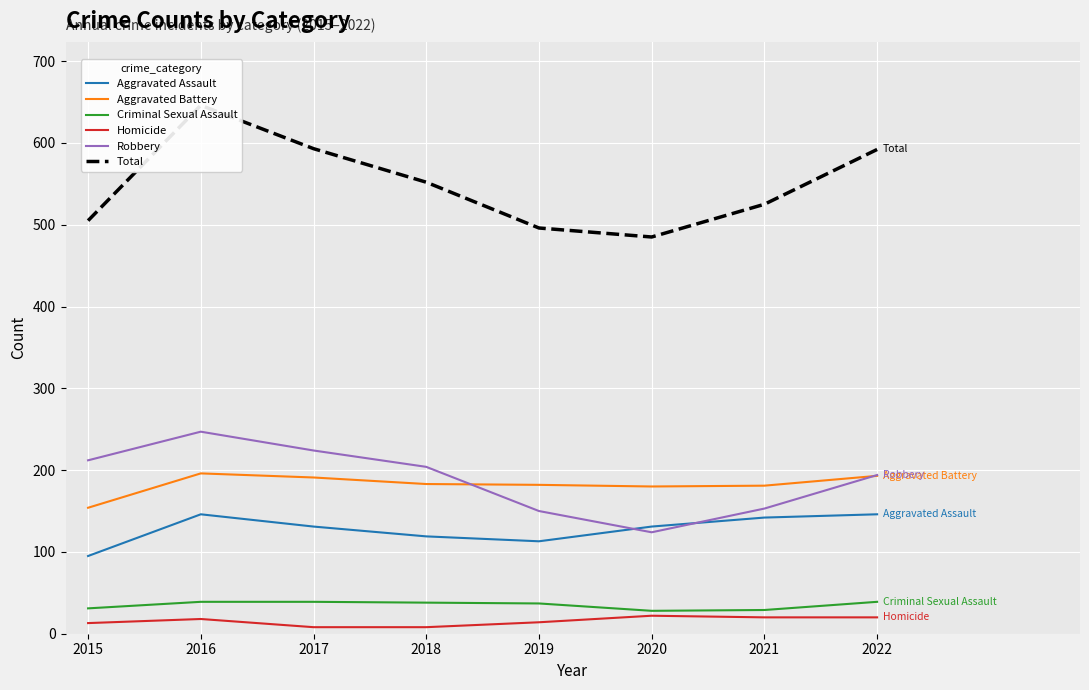

Which series has the widest spread of values?

Total